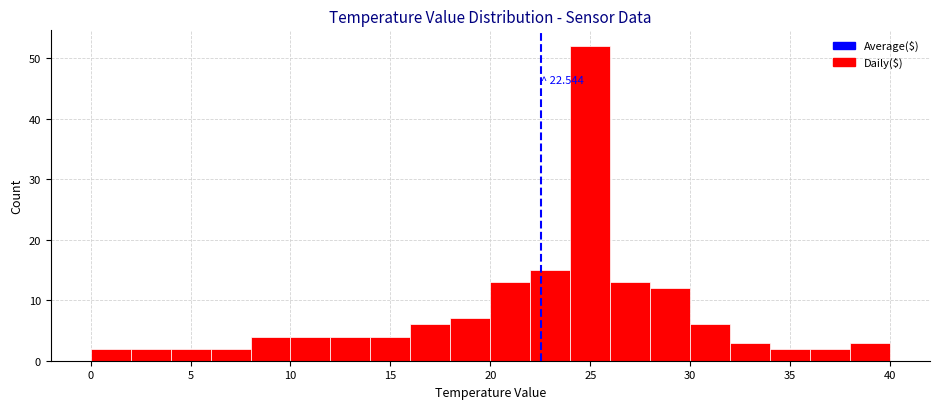

Which range on the x-axis has the tallest bar?

24 to 26